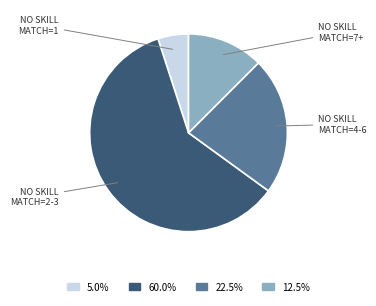

Is there a majority slice in this chart?

Yes